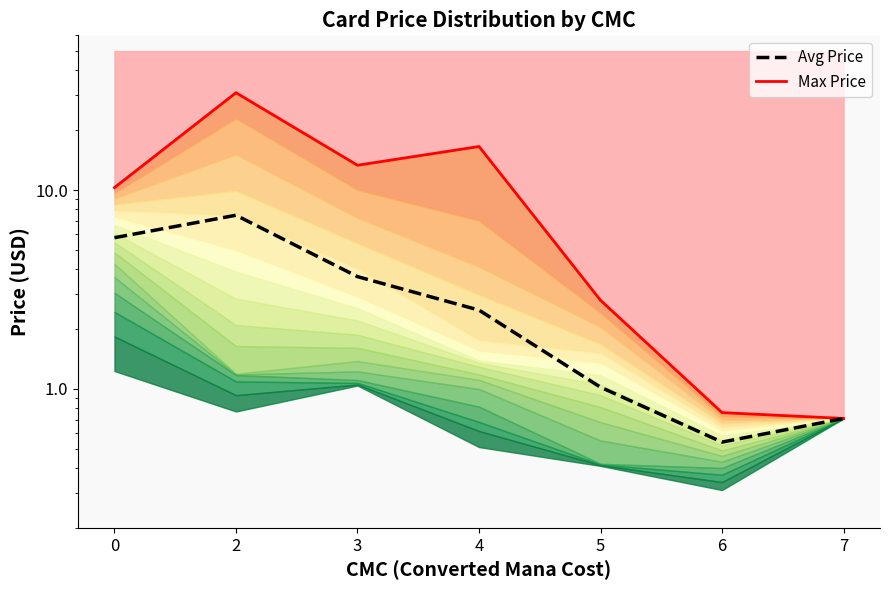

Is it true that Max Price equals 3.6 at 3?

False